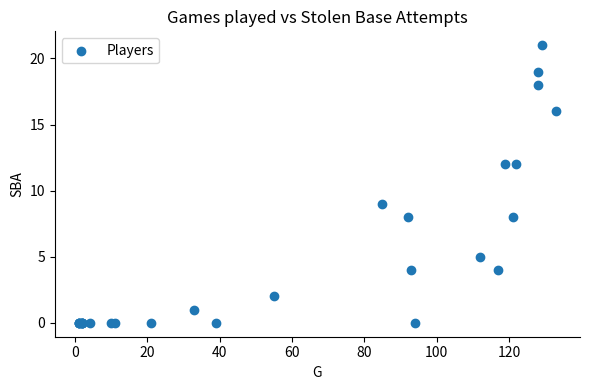

What Y value in the scatter plot is closest to 10?

9